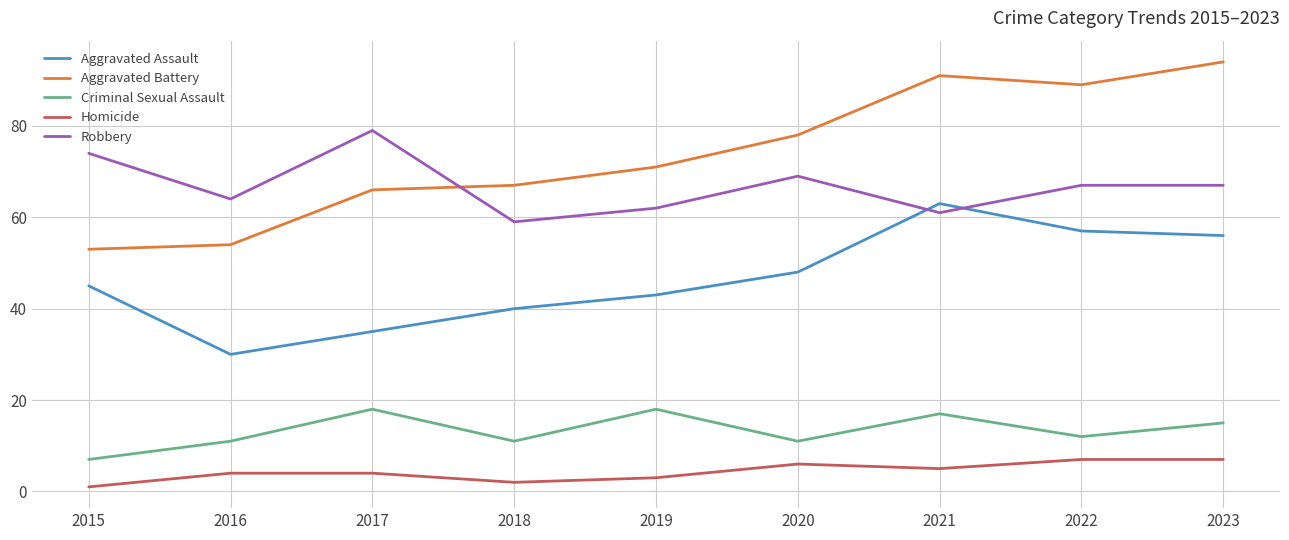

Count the number of data series in this chart.

5